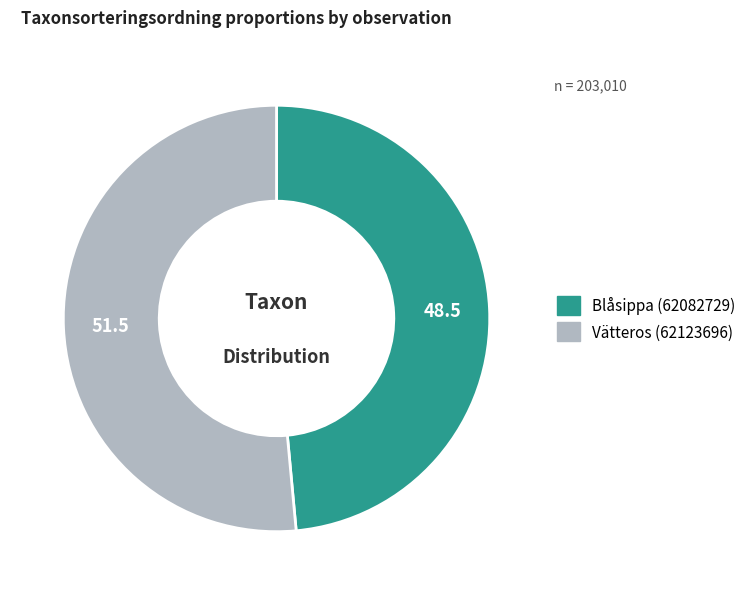

Between Vätteros (62123696) and Blåsippa (62082729), which is larger?

Vätteros (62123696)